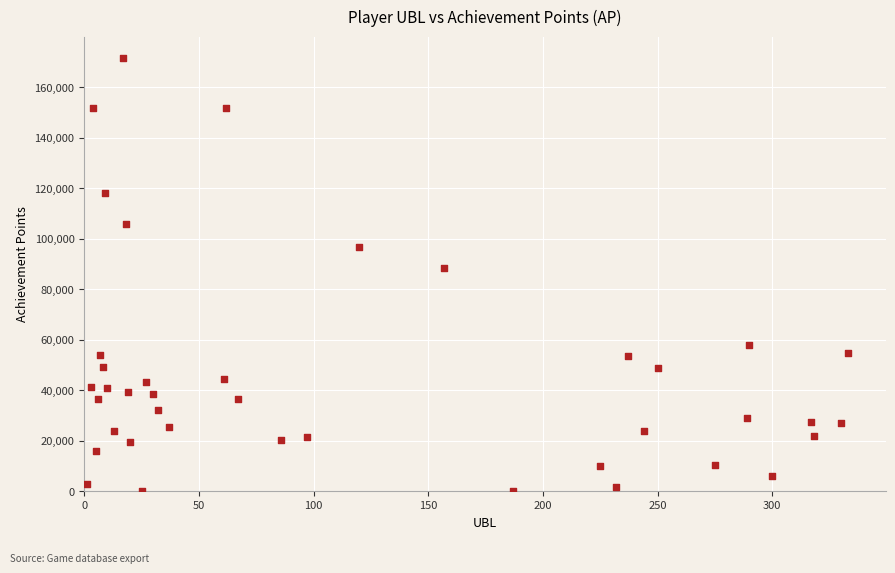

What Y value in the scatter plot is closest to 85697?

88257